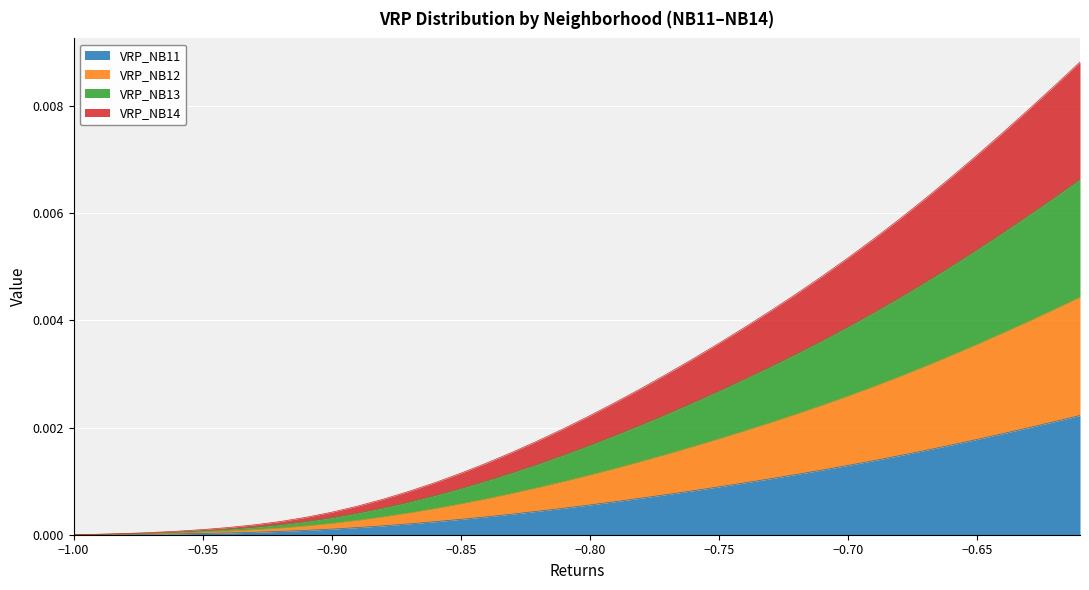

True or false: VRP_NB12 and VRP_NB14 intersect in this chart.

False